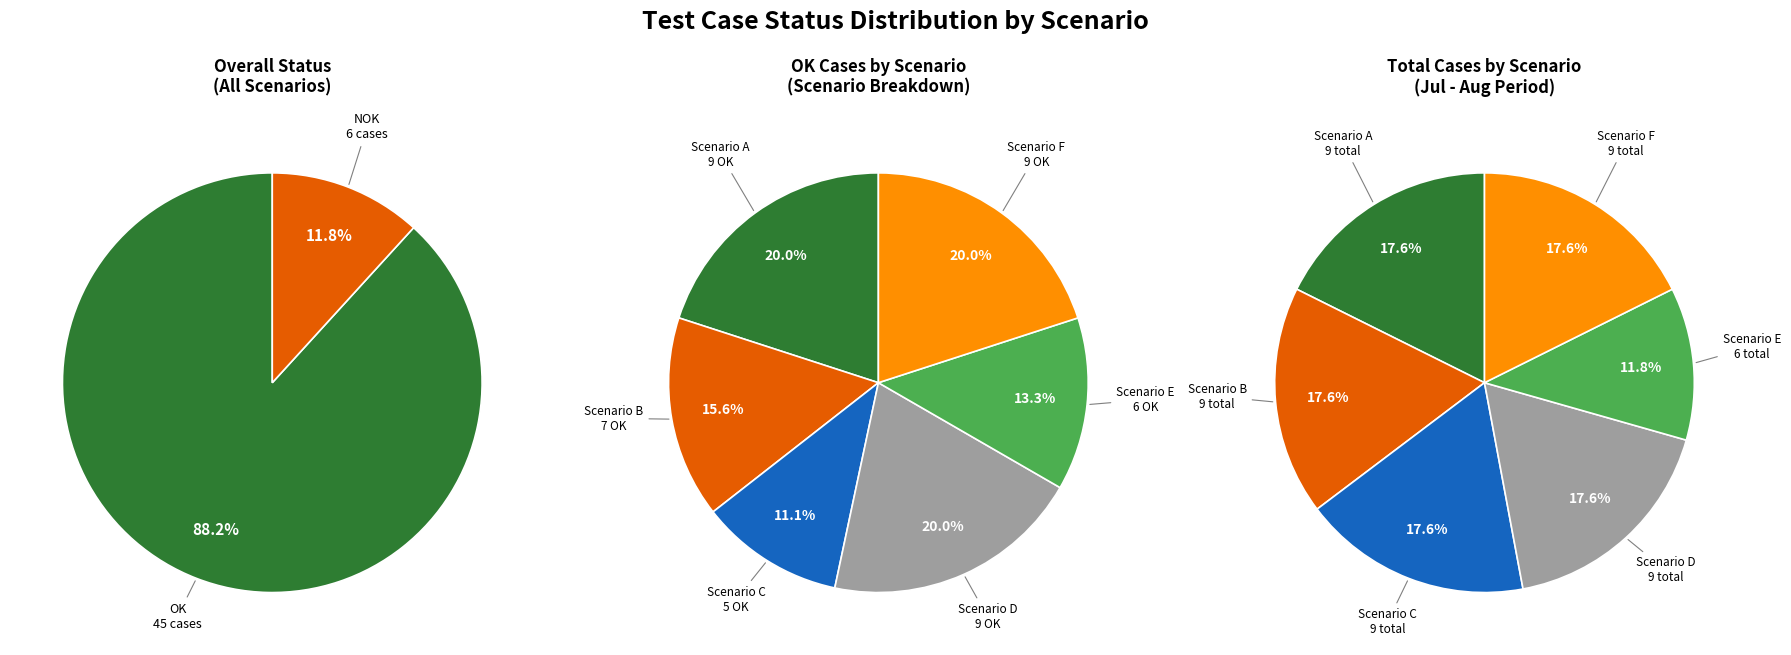

Do F and C together represent more than half of the pie?

No